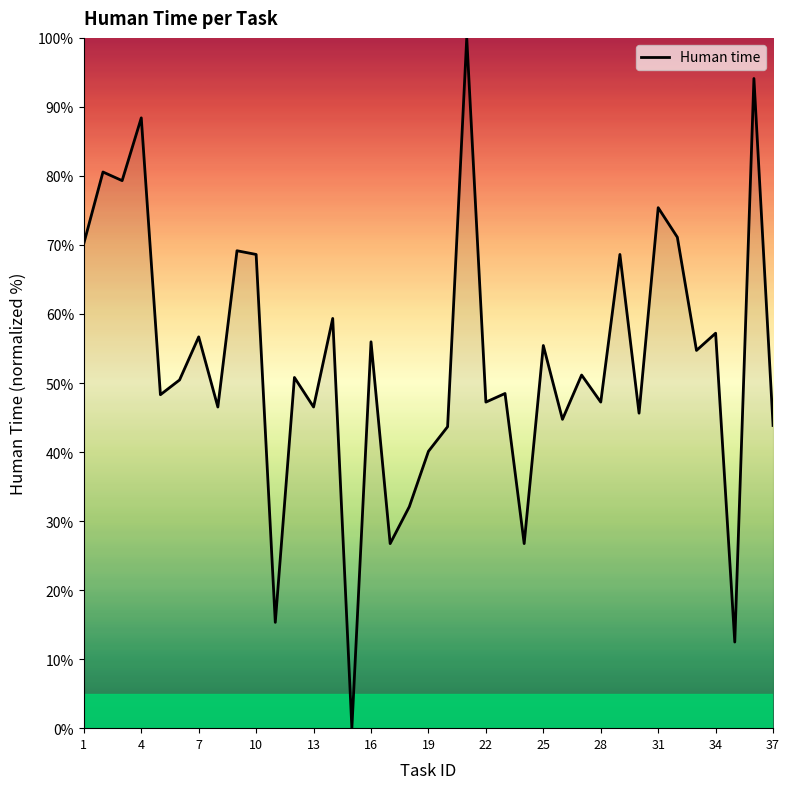

True or false: there are more than 2 points higher than both neighbors.

True